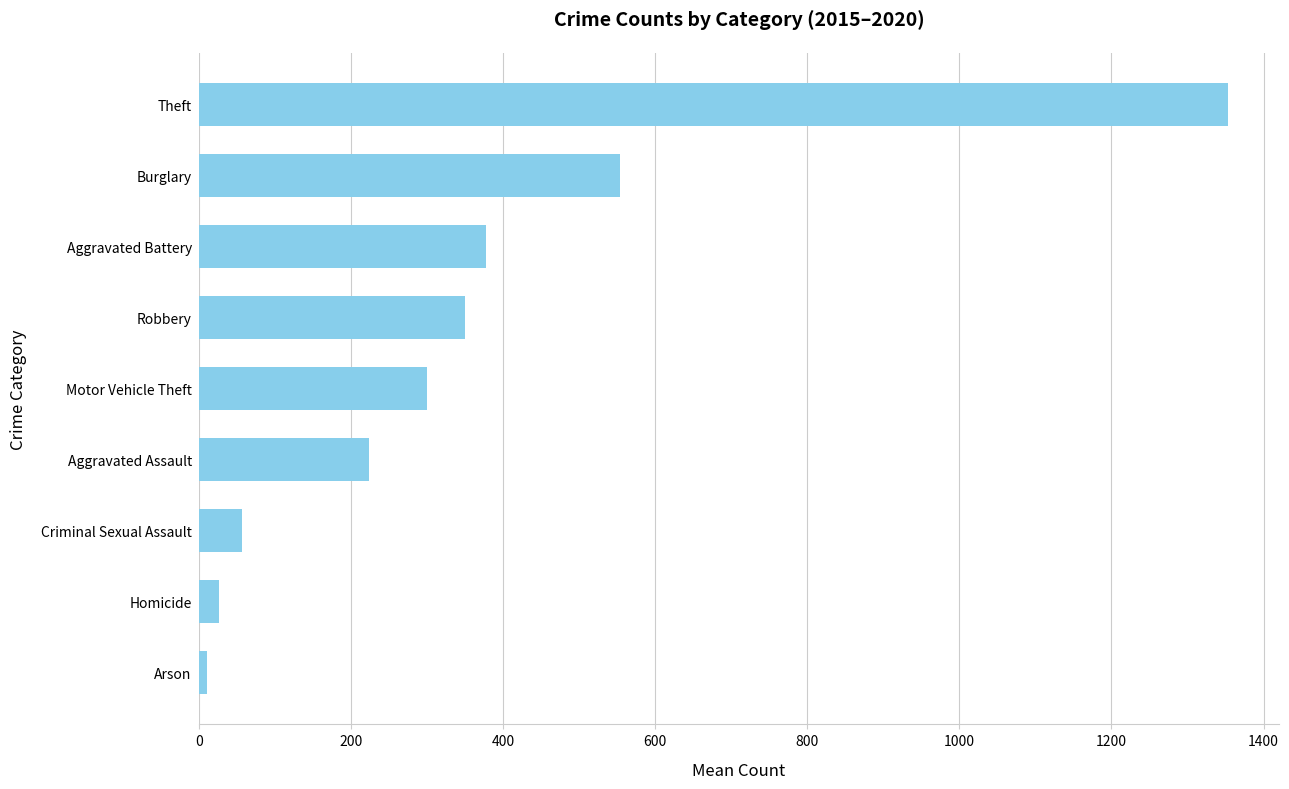

What is the difference between the maximum and second lowest values?

1325.8